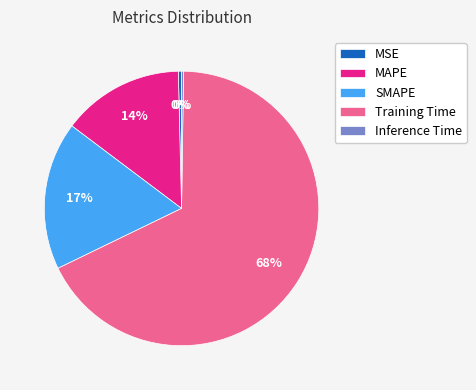

Is it true that SMAPE is 17% of the pie?

True